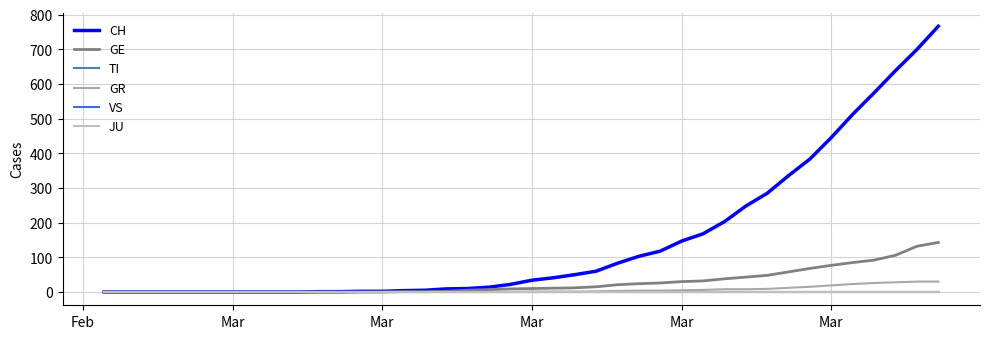

Does the chart display data point markers on the line(s)?

No